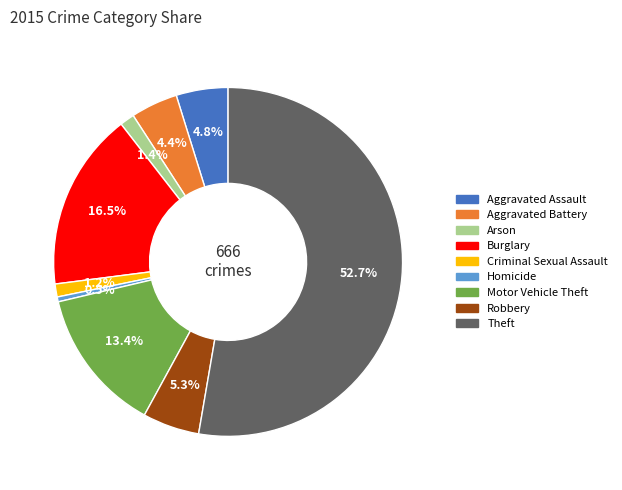

To the nearest percent, what is the difference between the largest and smallest slice percentages?

52%